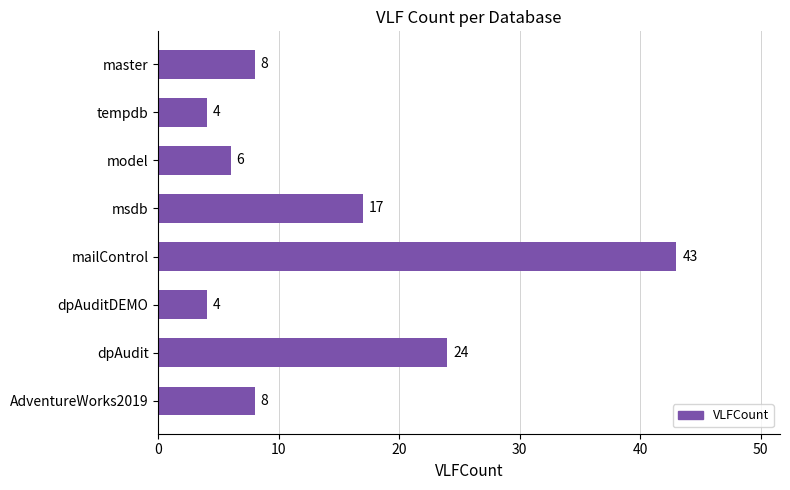

At which label is the value closest to 23?

dpAudit